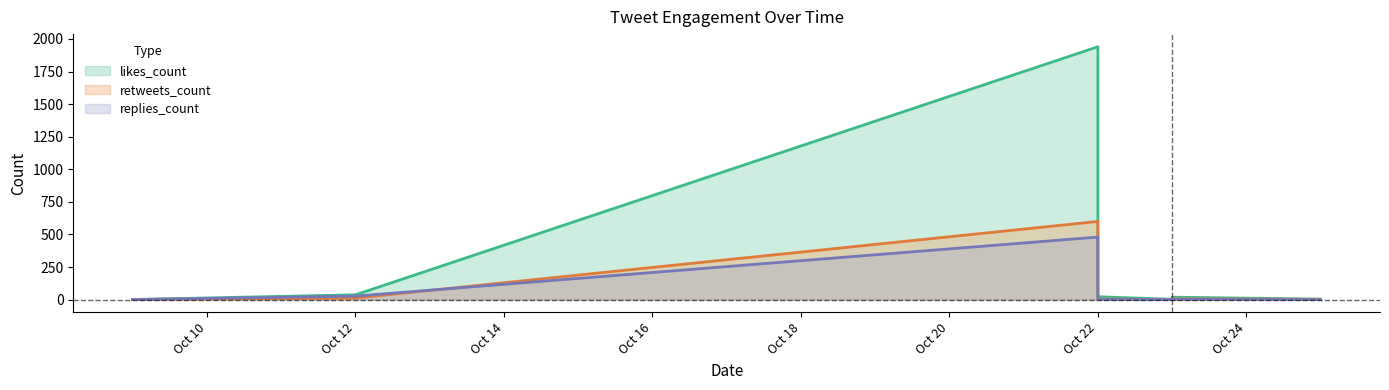

What is the total value across all series at 2019-10-22?

3020